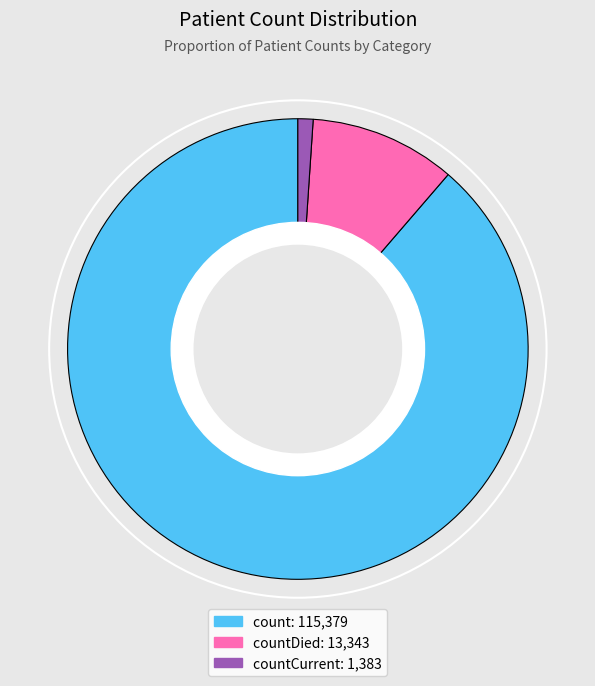

Does any single category account for the majority?

Yes